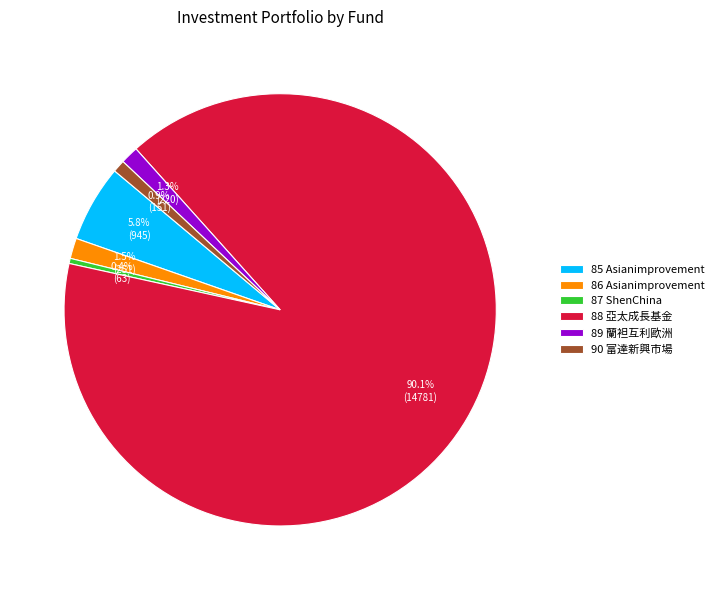

What percentage do 88 亞太成長基金 and 89 蘭袒互利歐洲 together represent?

91.4%